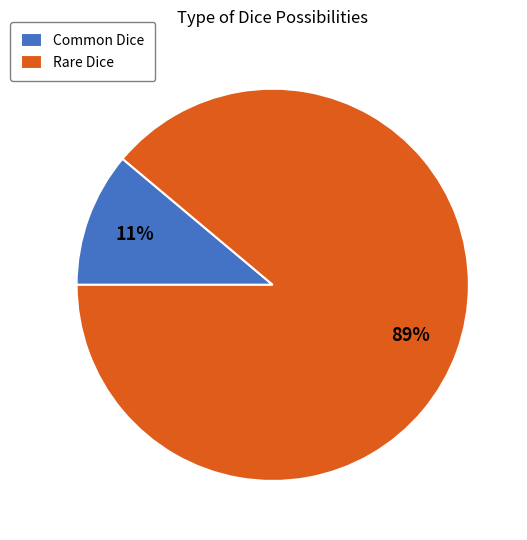

Is it true that Common Dice is 1% of the pie?

False